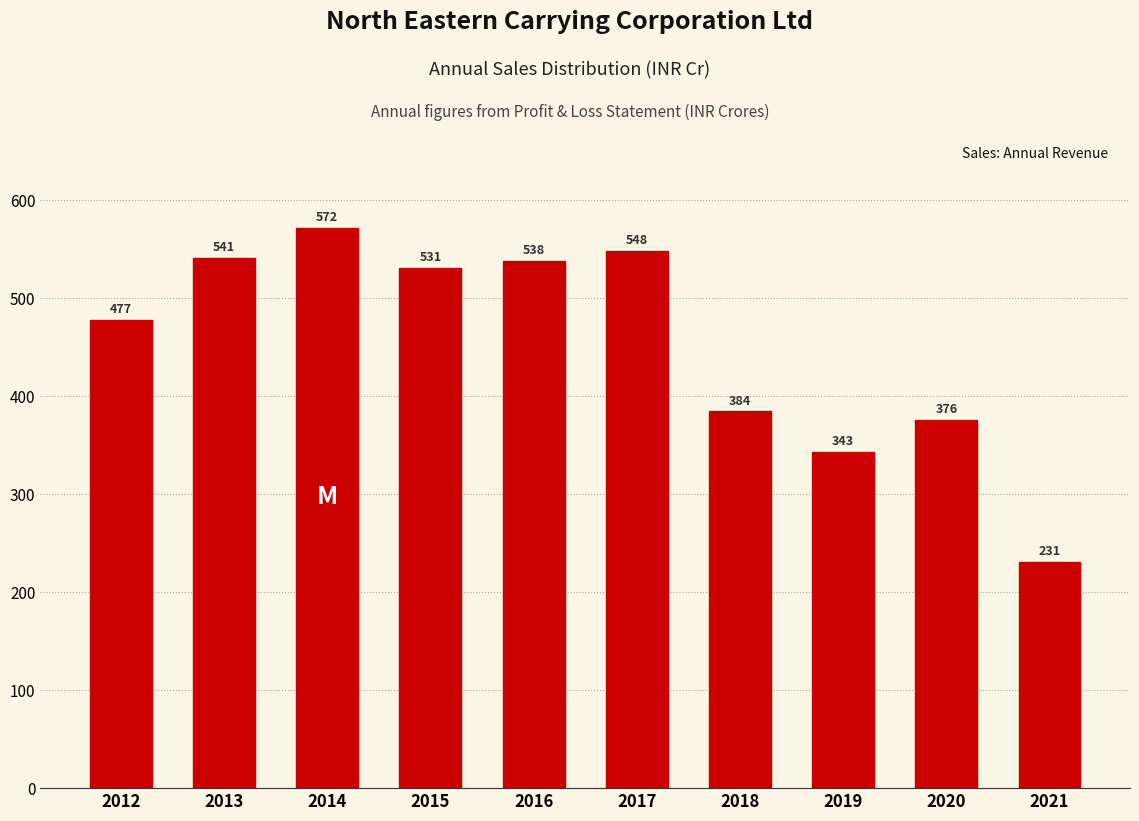

What is the difference between the values at 2018 and 2016?

154.0